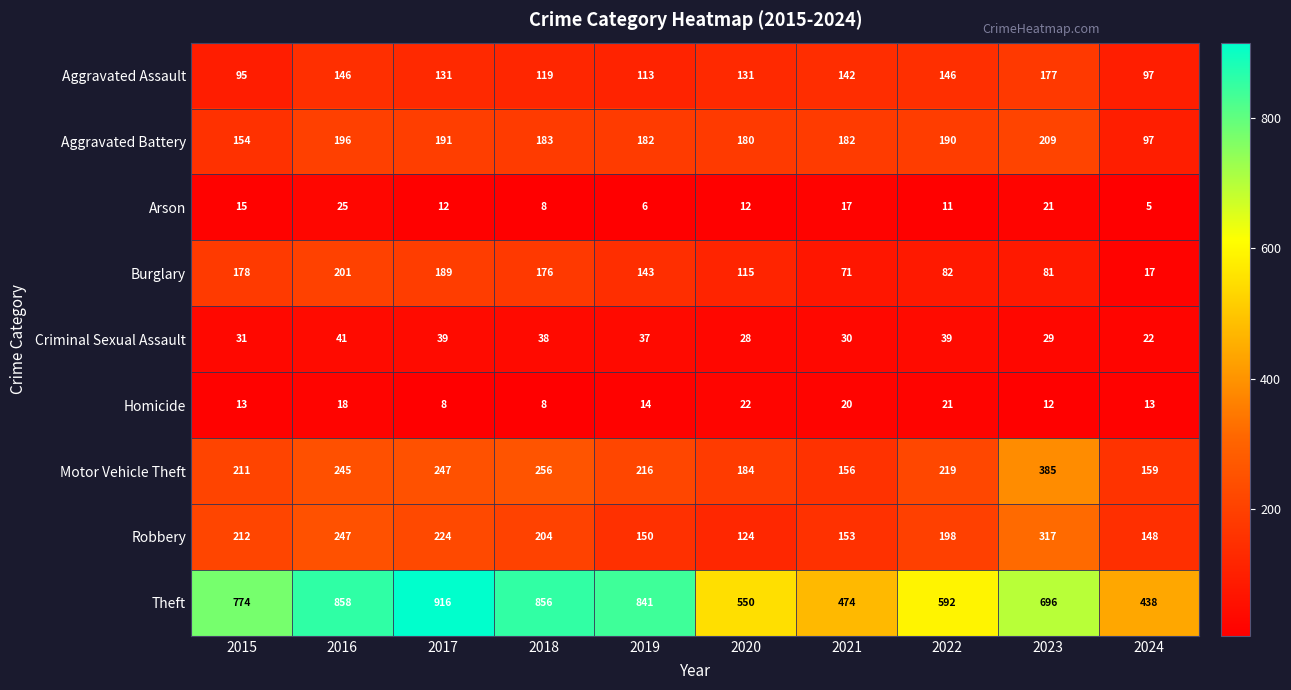

What is the difference between the highest and lowest values at 2019?

835